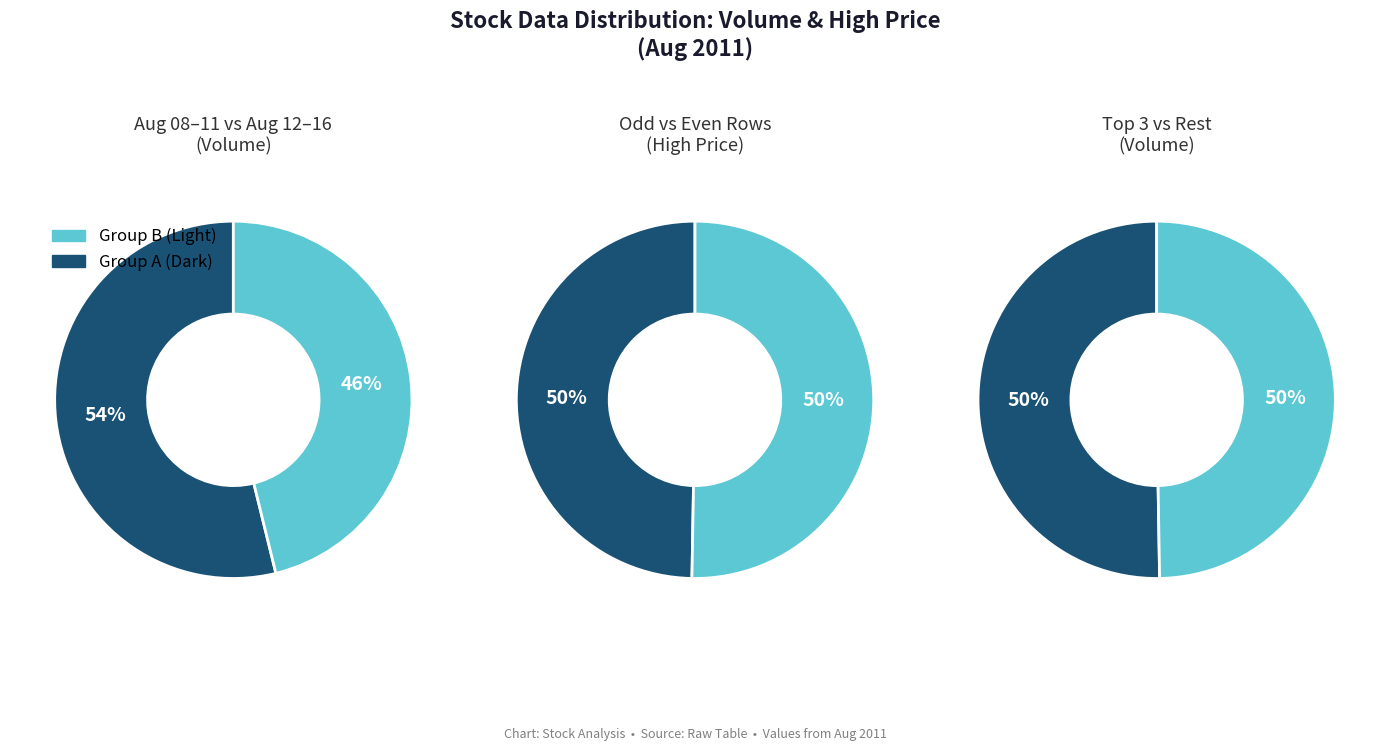

Which series changed the most between 2011-08-16 and 2011-08-11?

Volume